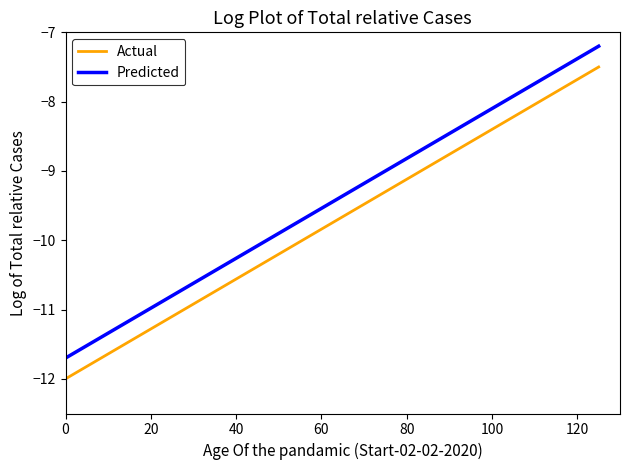

True or false: Actual and Predicted cross at least once.

False